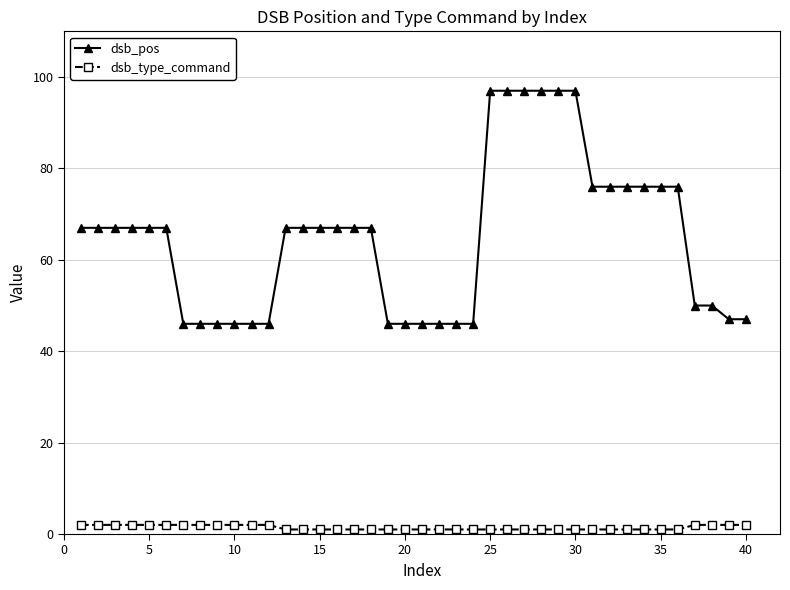

Which series has the largest range (max minus min)?

dsb_pos